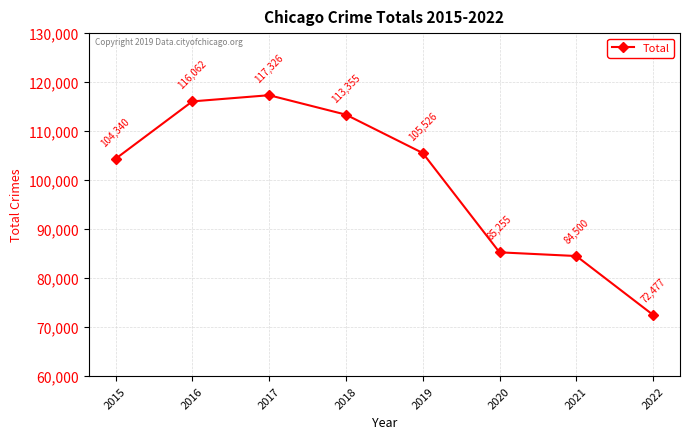

What is the sum of the values at 2019 and 2022?

178003